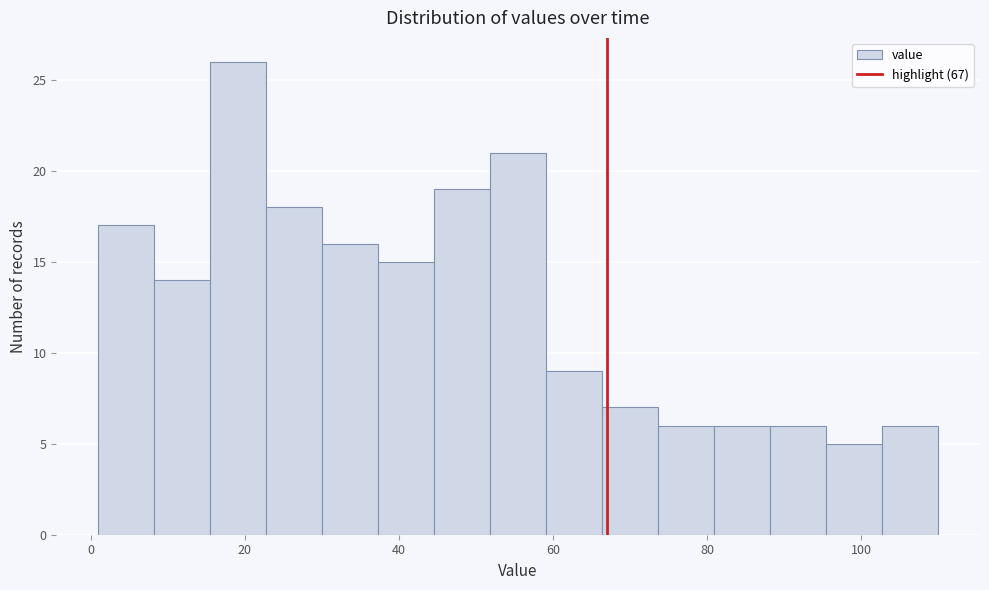

Around what value on the x-axis is the tallest bar? Give the approximate position of its centre, as read against the axis.

20